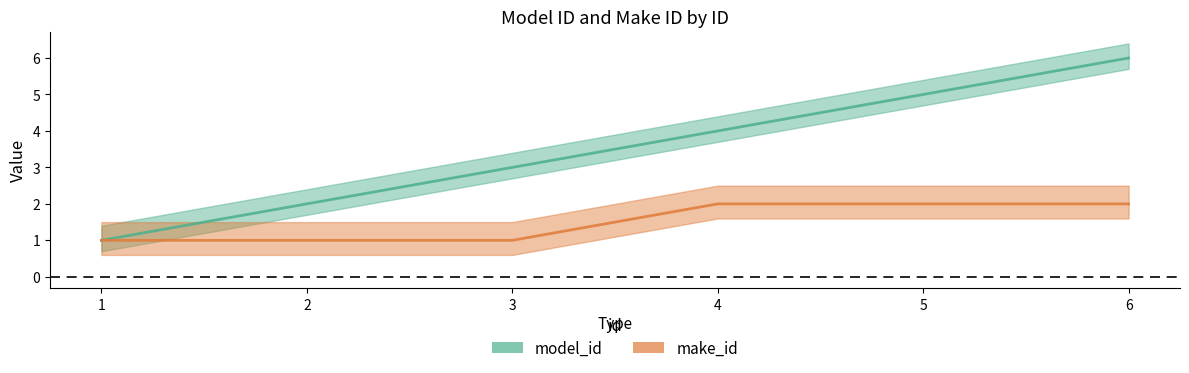

True or false: model_id and make_id cross at least once.

False